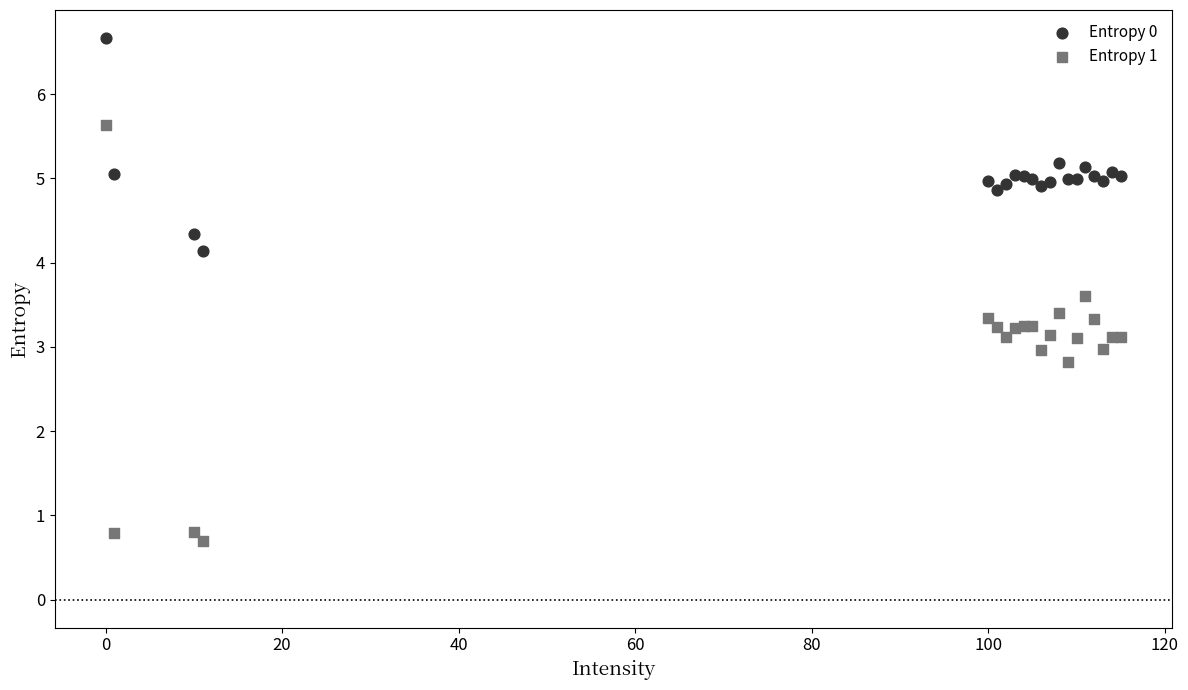

Which series reaches the maximum Y coordinate?

Entropy 0